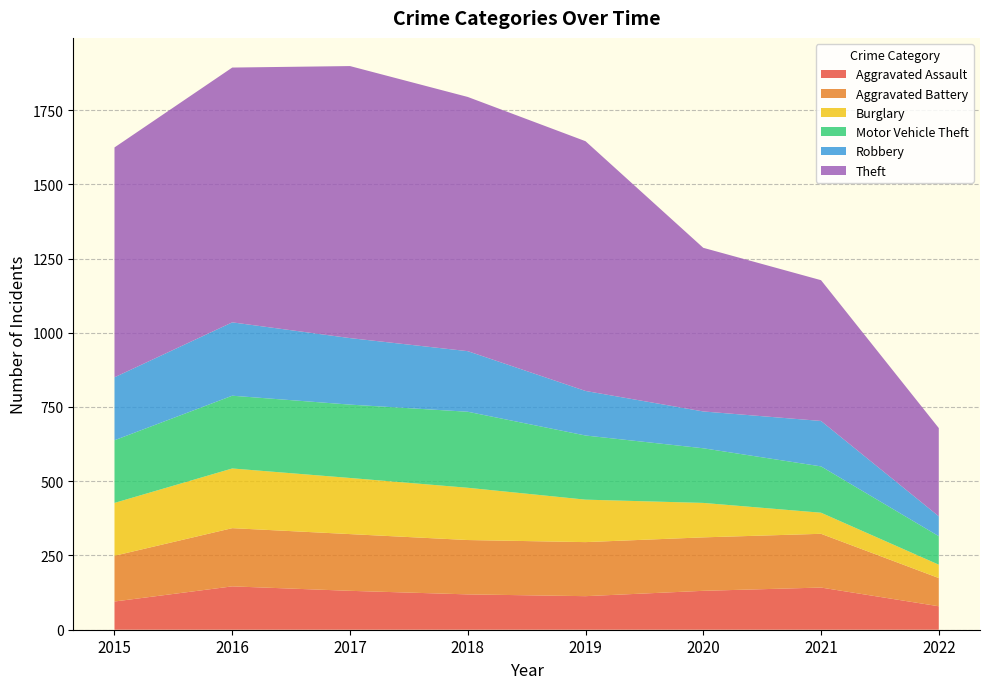

Reading left to right, list all the values displayed in this chart.

Aggravated Assault: 2015=95	2016=146	2017=131	2018=119	2019=113	2020=131	2021=142	2022=79
Aggravated Battery: 2015=154	2016=196	2017=191	2018=183	2019=182	2020=180	2021=181	2022=95
Burglary: 2015=178	2016=201	2017=189	2018=176	2019=143	2020=116	2021=71	2022=45
Motor Vehicle Theft: 2015=211	2016=245	2017=247	2018=256	2019=216	2020=184	2021=156	2022=96
Robbery: 2015=212	2016=247	2017=224	2018=204	2019=150	2020=124	2021=153	2022=67
Theft: 2015=774	2016=858	2017=916	2018=856	2019=841	2020=551	2021=474	2022=297